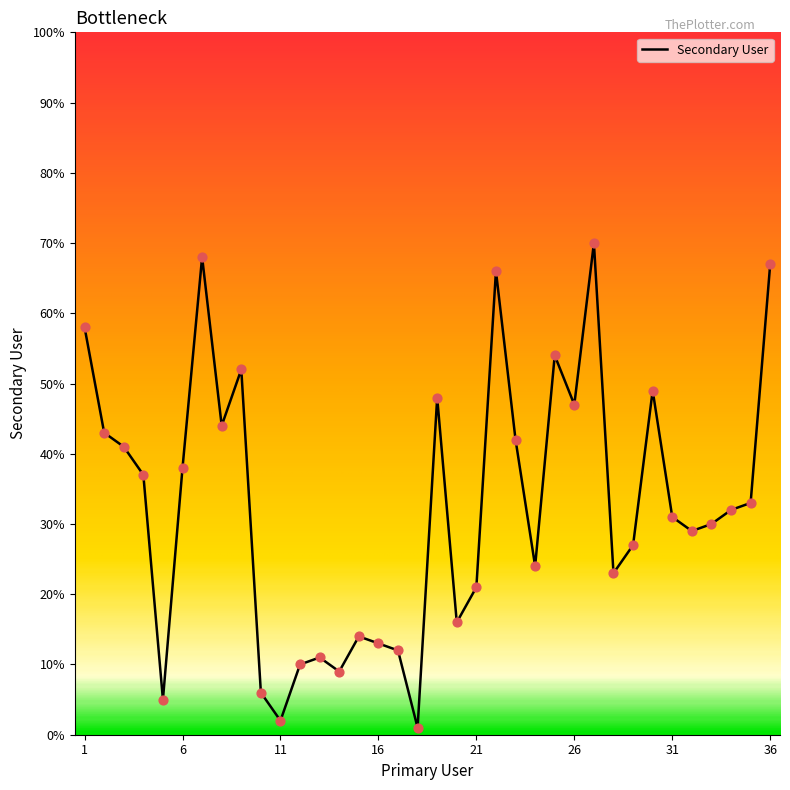

What is the greatest value displayed?

70